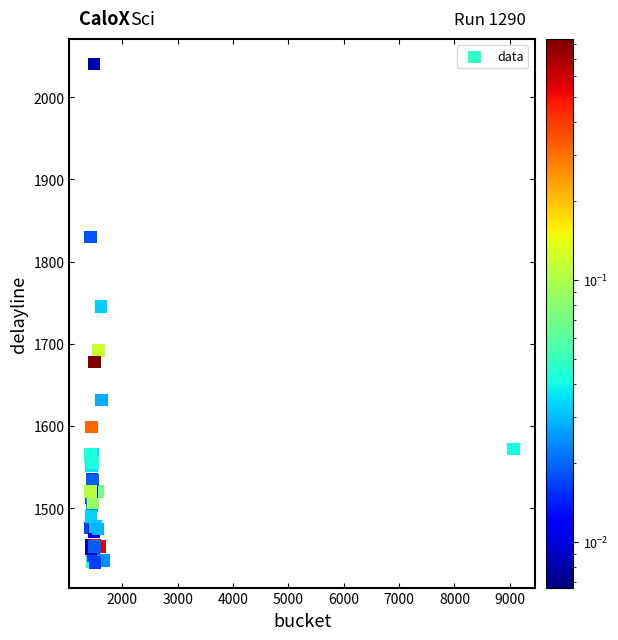

What Y value in the scatter plot is closest to 1737?

1745.4